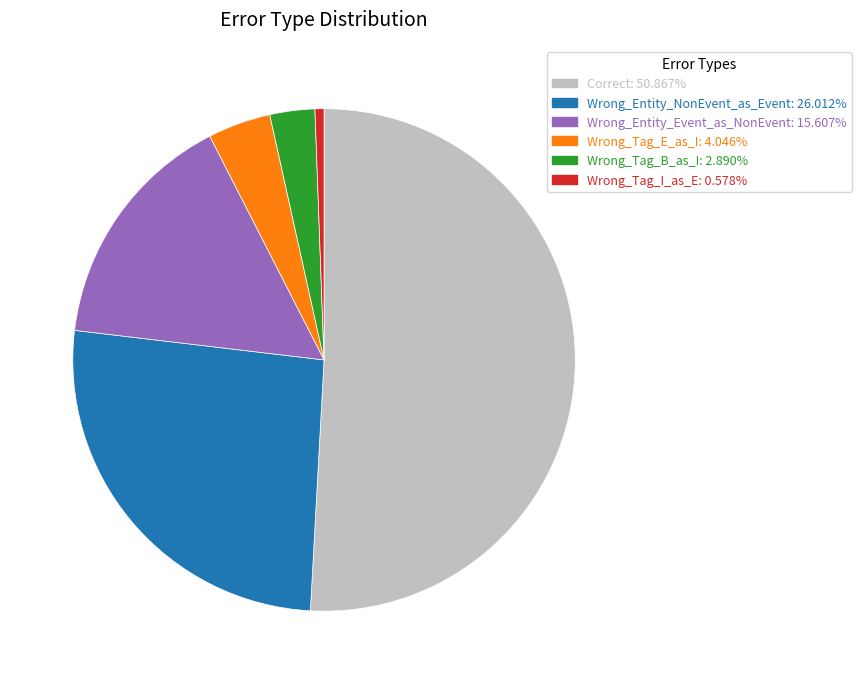

Combined, do Wrong_Entity_NonEvent_as_Event and Wrong_Tag_B_as_I account for over 50%?

No